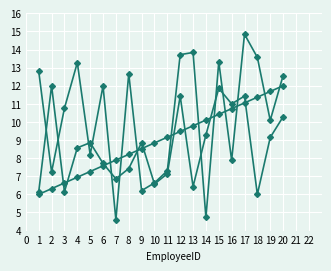

Count the number of data series in this chart.

3